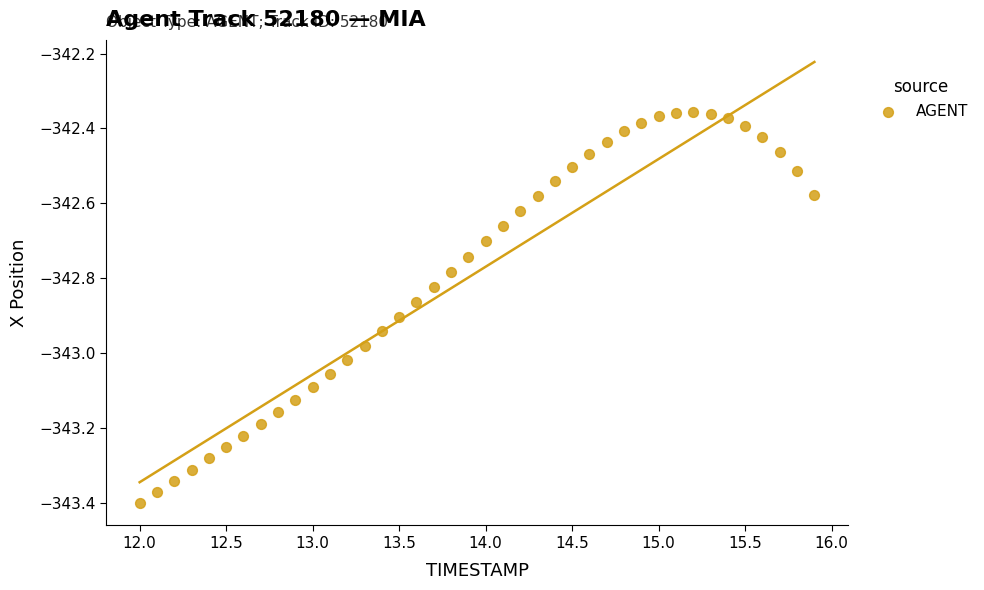

What is the range of X values (max minus min)?

3.9